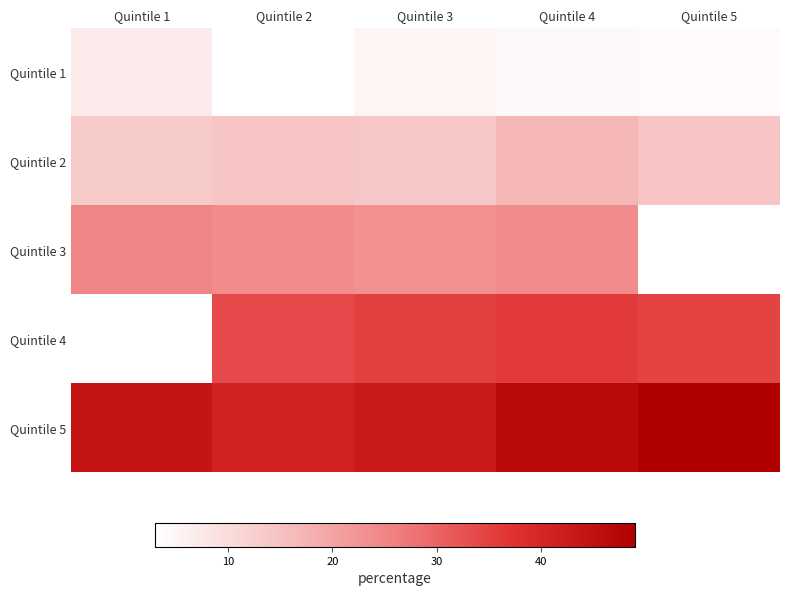

The Quintile 3 series shows 36.7 at Quintile 2. True or false?

False